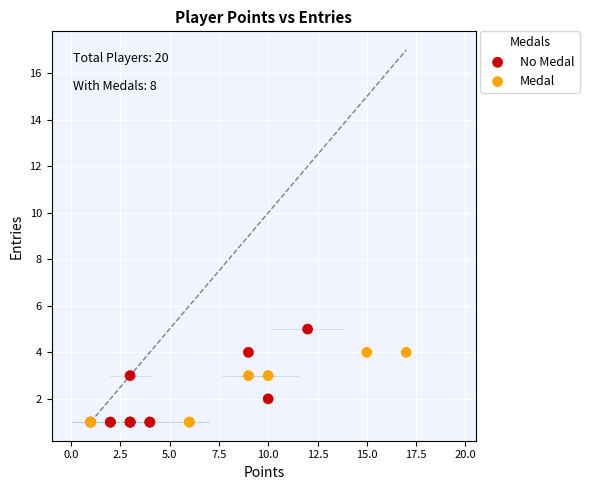

Which series reaches the maximum Y coordinate?

No Medal